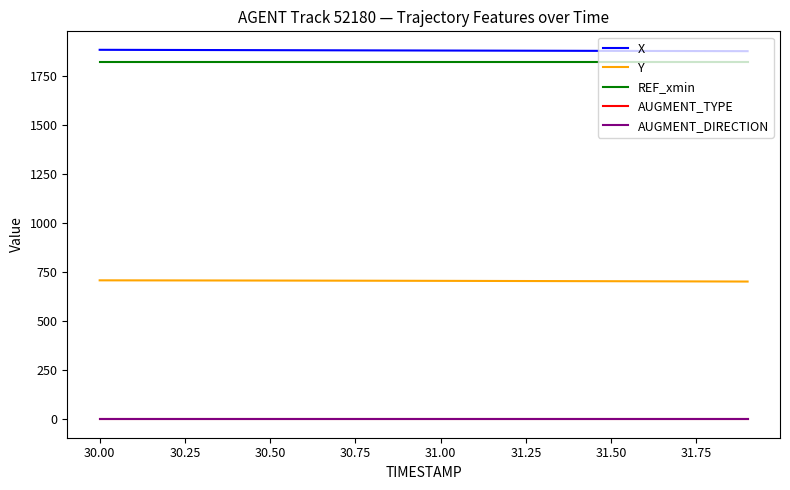

True or false: AUGMENT_DIRECTION and X cross at least once.

False